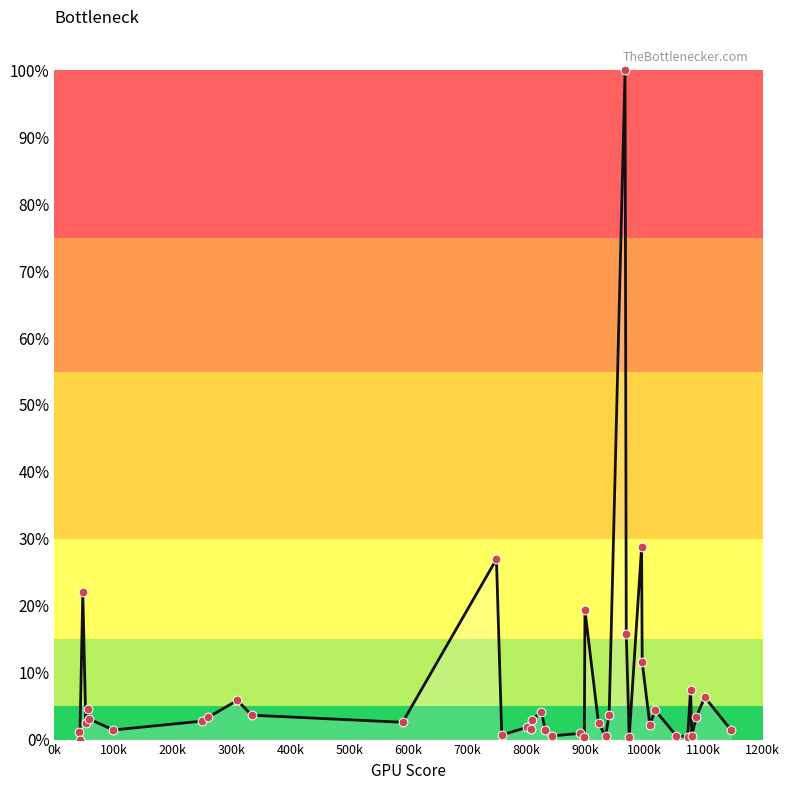

What is the greatest value displayed?

100.0